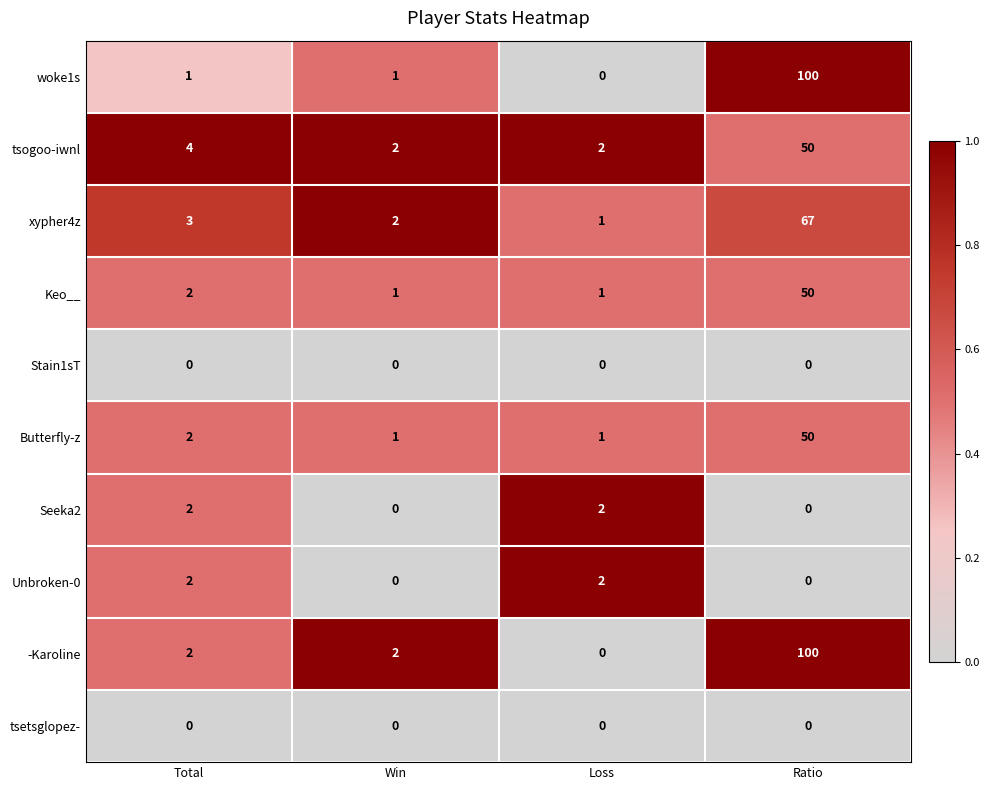

True or false: -Karoline has a value of 1 at Win.

False